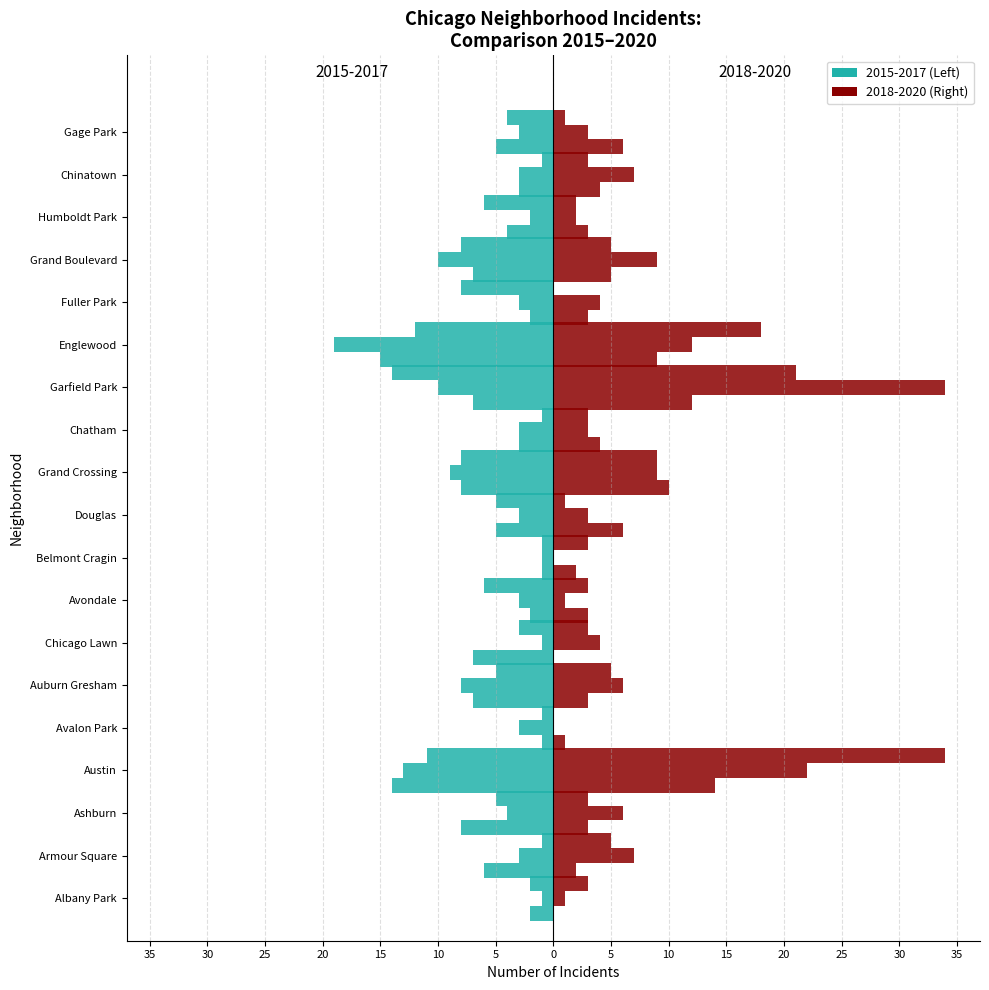

Rank the series at Albany Park from lowest to highest value.

2015, 2017, 2016, 2018, 2019, 2020